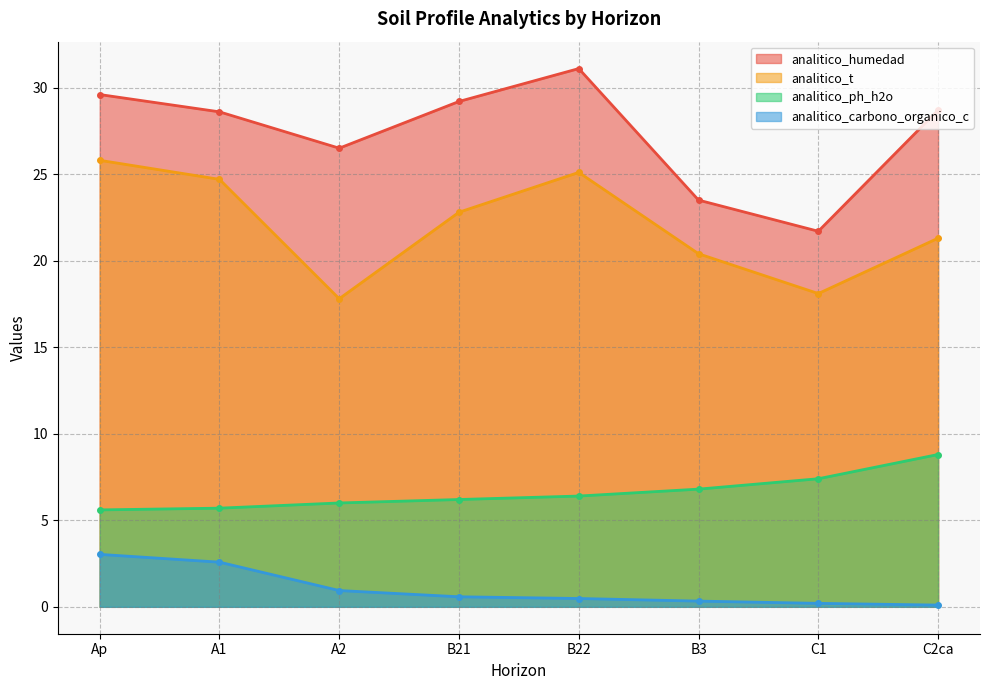

Which category has the highest value in the analitico_carbono_organico_c series?

Ap